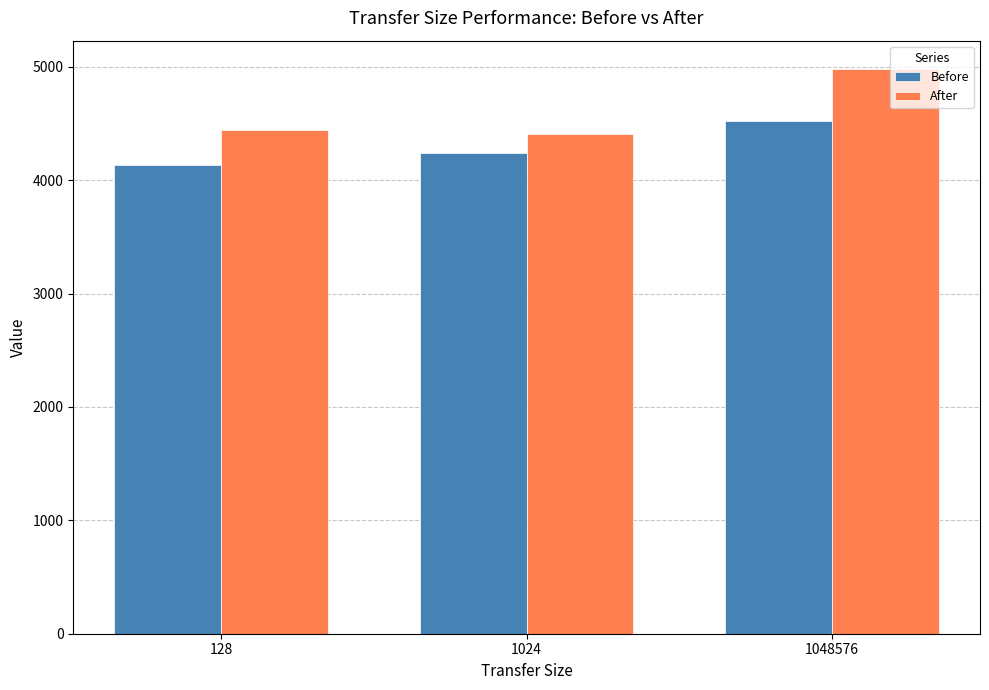

What is the smallest value displayed?

4133.5